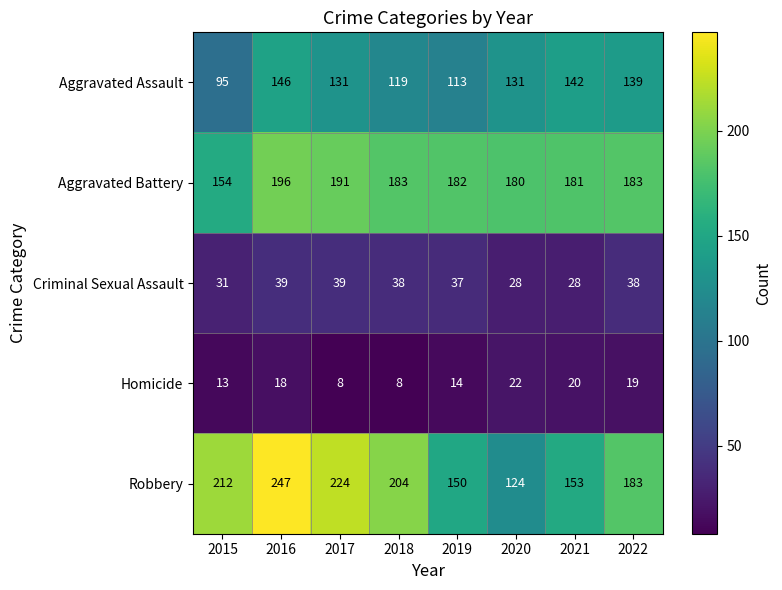

At 2018, list the series in order from largest to smallest.

Robbery, Aggravated Battery, Aggravated Assault, Criminal Sexual Assault, Homicide